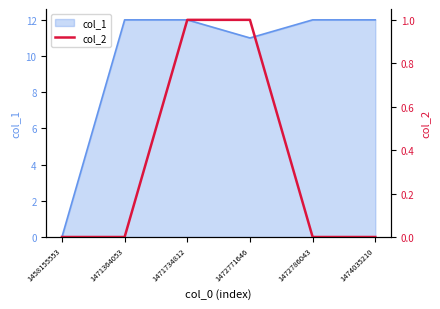

The value of col_1 at 1471734812 is 18. True or false?

False